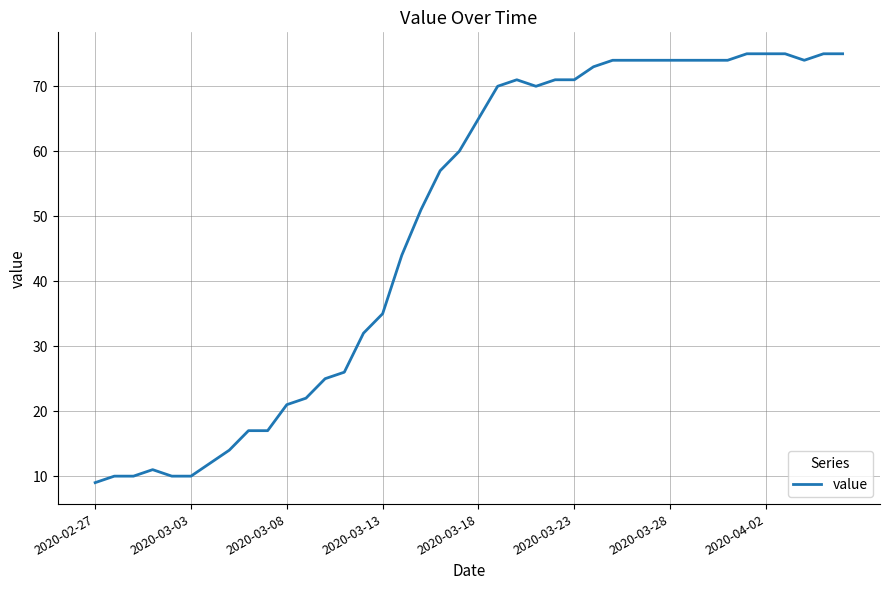

What is the difference between the maximum and minimum values?

66